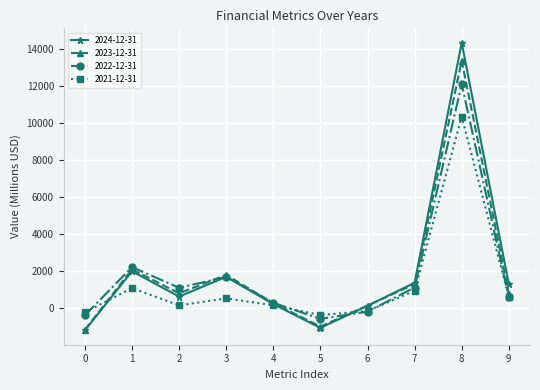

In 2024-12-31, how many points are higher than both neighbors (excluding endpoints)?

3